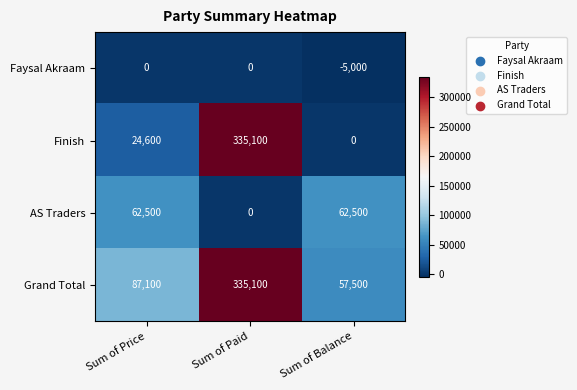

What is the sum of the AS Traders values at Sum of Balance and Sum of Price?

125000